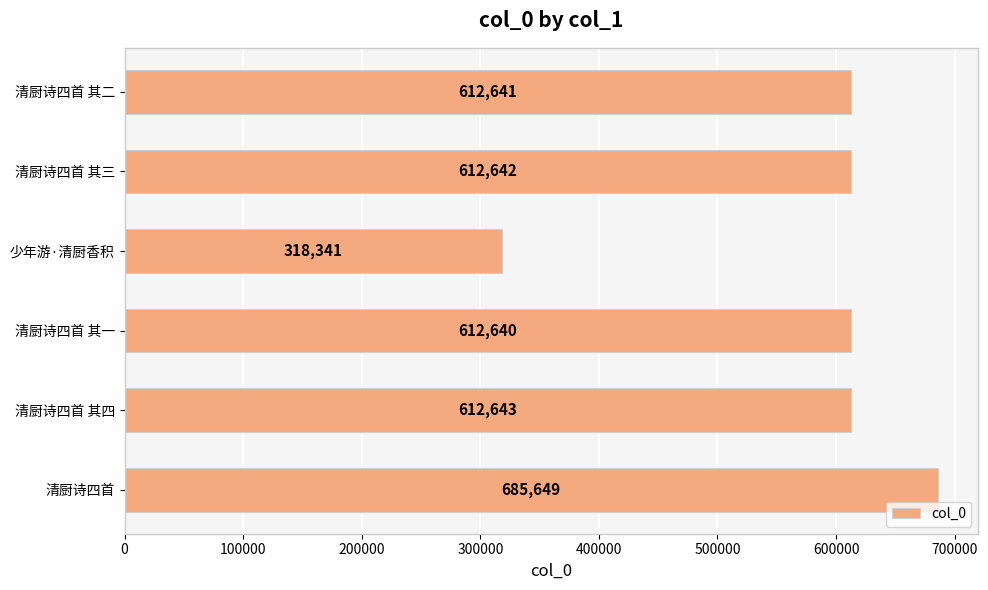

What is the smallest value displayed?

318341